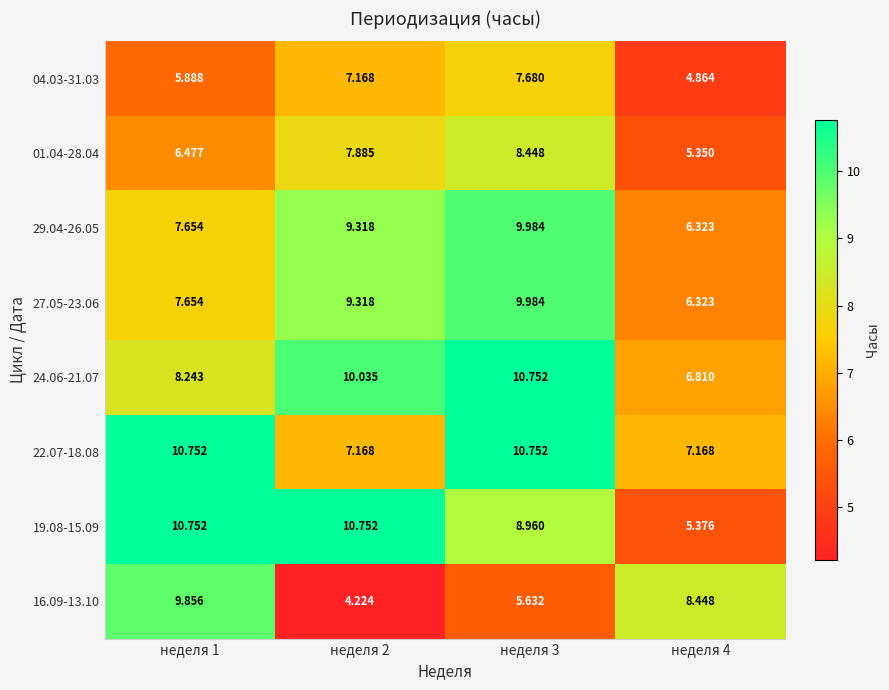

Reading right to left, list all the values displayed in this chart.

04.03-31.03: неделя 4=4.9	неделя 3=7.7	неделя 2=7.2	неделя 1=5.9
01.04-28.04: неделя 4=5.3	неделя 3=8.4	неделя 2=7.9	неделя 1=6.5
29.04-26.05: неделя 4=6.3	неделя 3=10.0	неделя 2=9.3	неделя 1=7.7
27.05-23.06: неделя 4=6.3	неделя 3=10.0	неделя 2=9.3	неделя 1=7.7
24.06-21.07: неделя 4=6.8	неделя 3=10.8	неделя 2=10.0	неделя 1=8.2
22.07-18.08: неделя 4=7.2	неделя 3=10.8	неделя 2=7.2	неделя 1=10.8
19.08-15.09: неделя 4=5.4	неделя 3=9.0	неделя 2=10.8	неделя 1=10.8
16.09-13.10: неделя 4=8.4	неделя 3=5.6	неделя 2=4.2	неделя 1=9.9